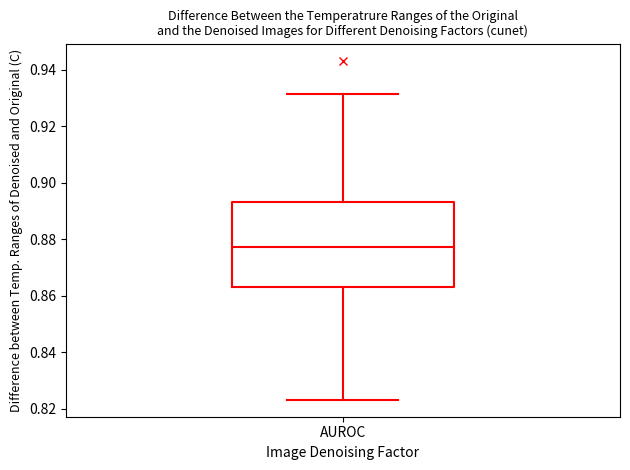

Where is the upper edge of the box for AUROC on the y-axis? The values are not printed on the chart, so give them approximately, as read against the axis.

0.894